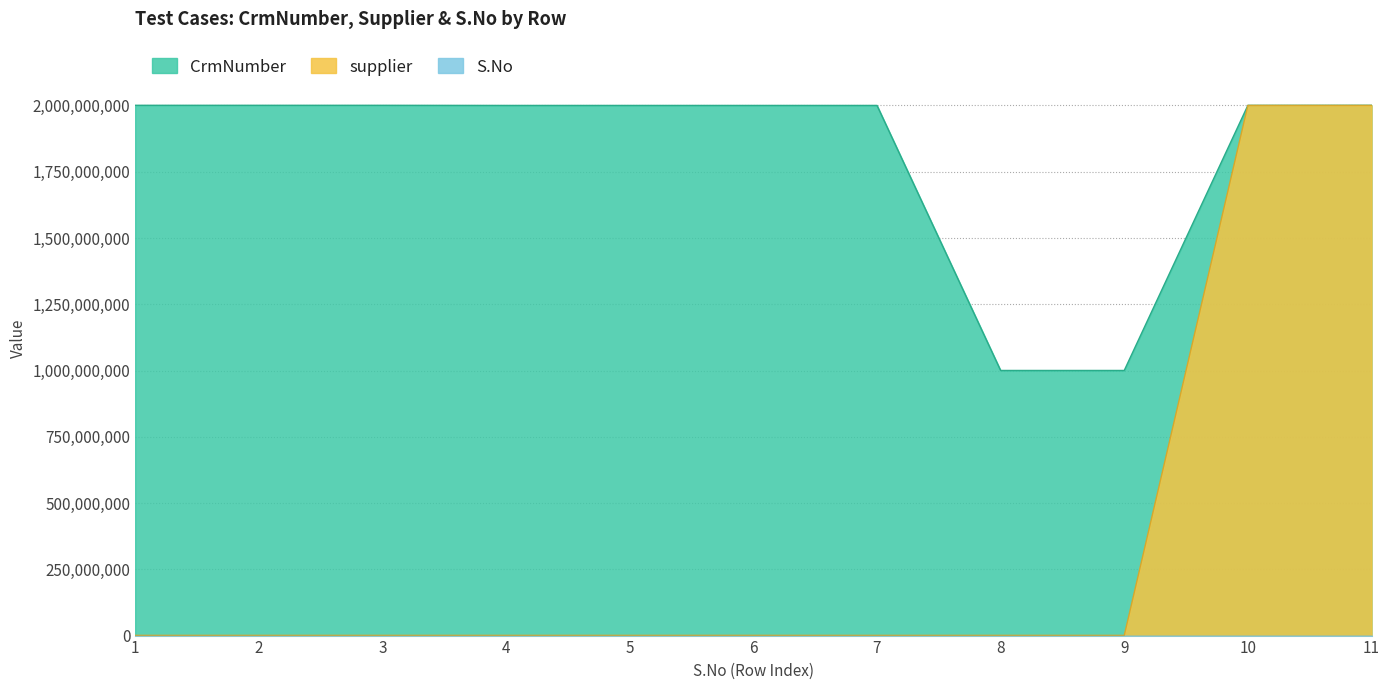

How many values in the S.No series exceed 6?

5